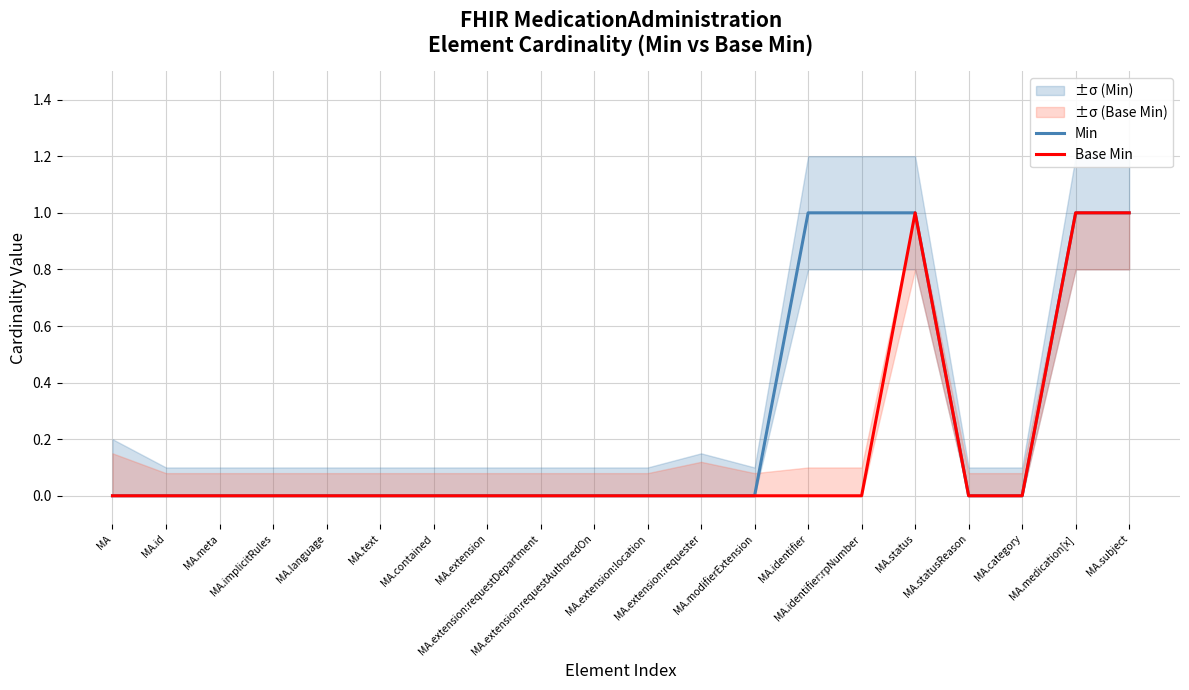

What is the label of the 13th point from the right?

MA.extension